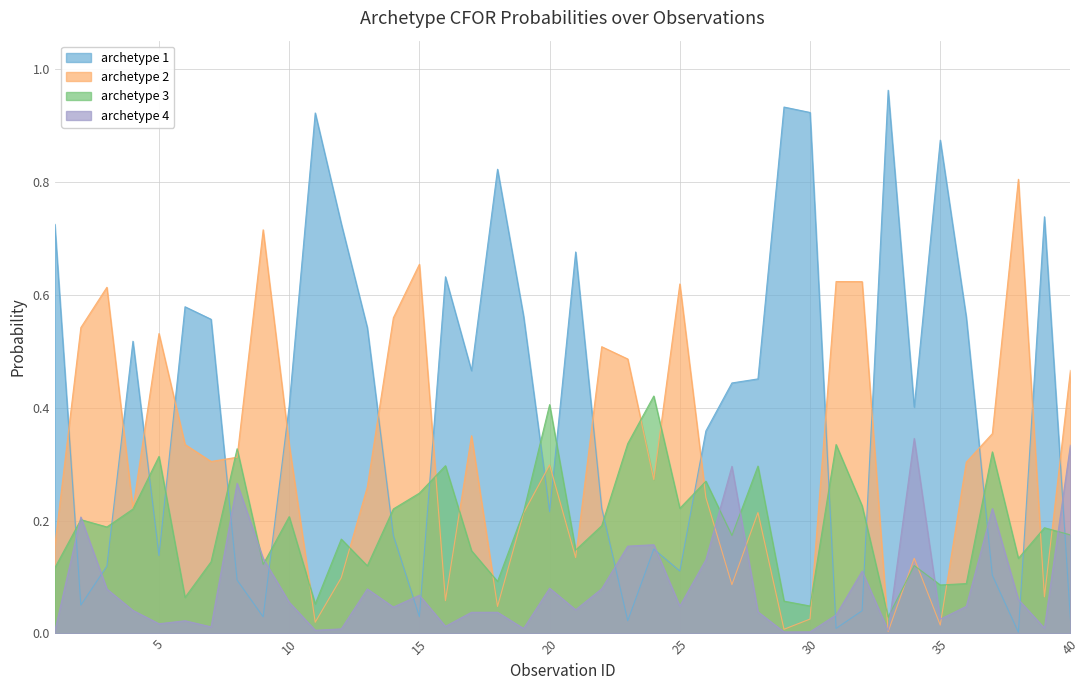

Rank the series by their maximum value, from highest to lowest.

archetype 1, archetype 2, archetype 3, archetype 4